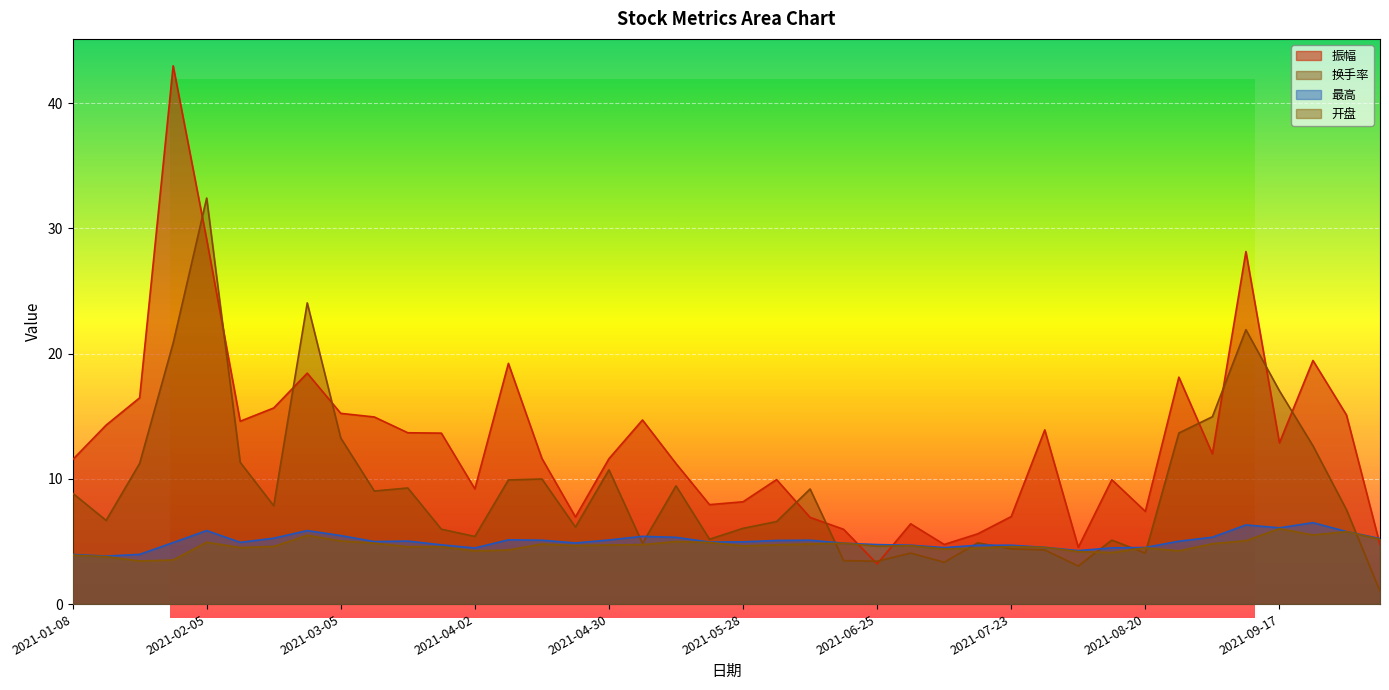

At how many categories does at least one series exceed 14?

17